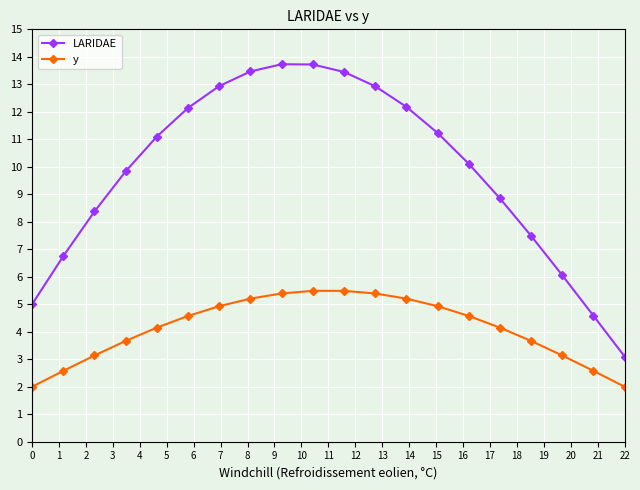

What is the smallest value displayed?

2.0